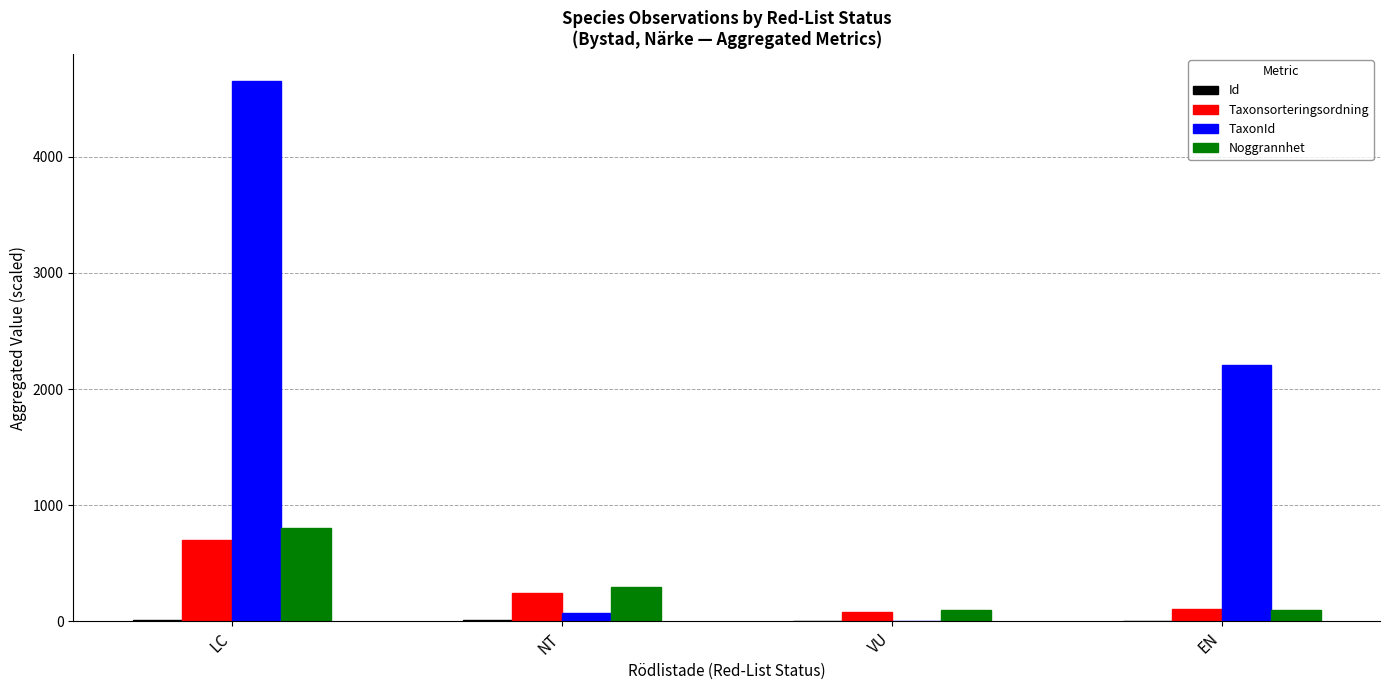

At which label is Taxonsorteringsordning closest to 390?

NT